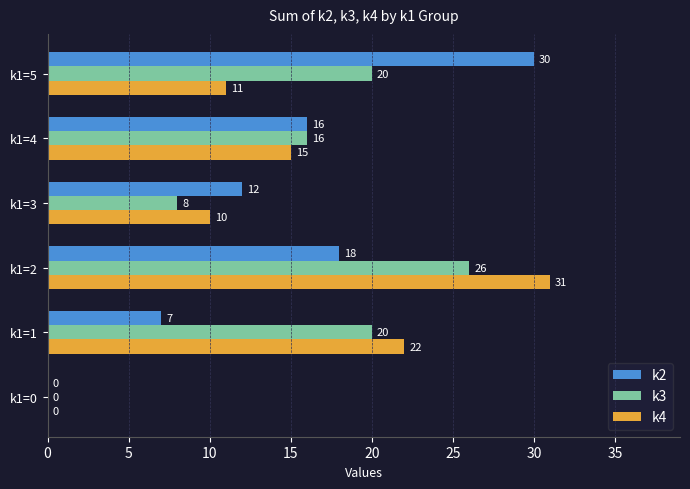

Where is k4 nearest to the value 15?

k1=4